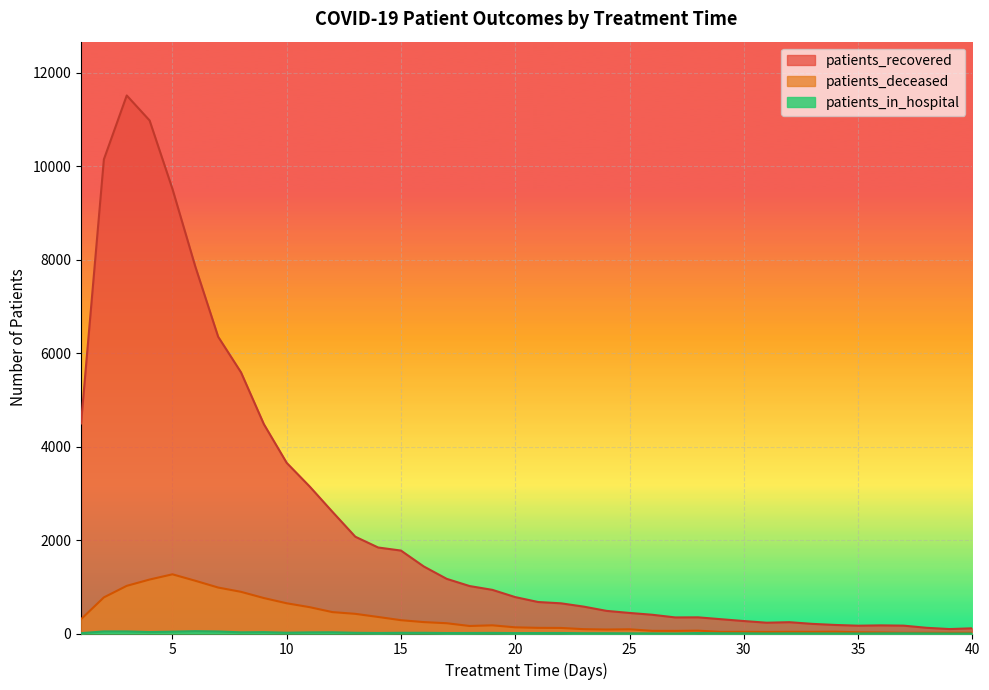

What value does the patients_recovered series have at 10?

3652